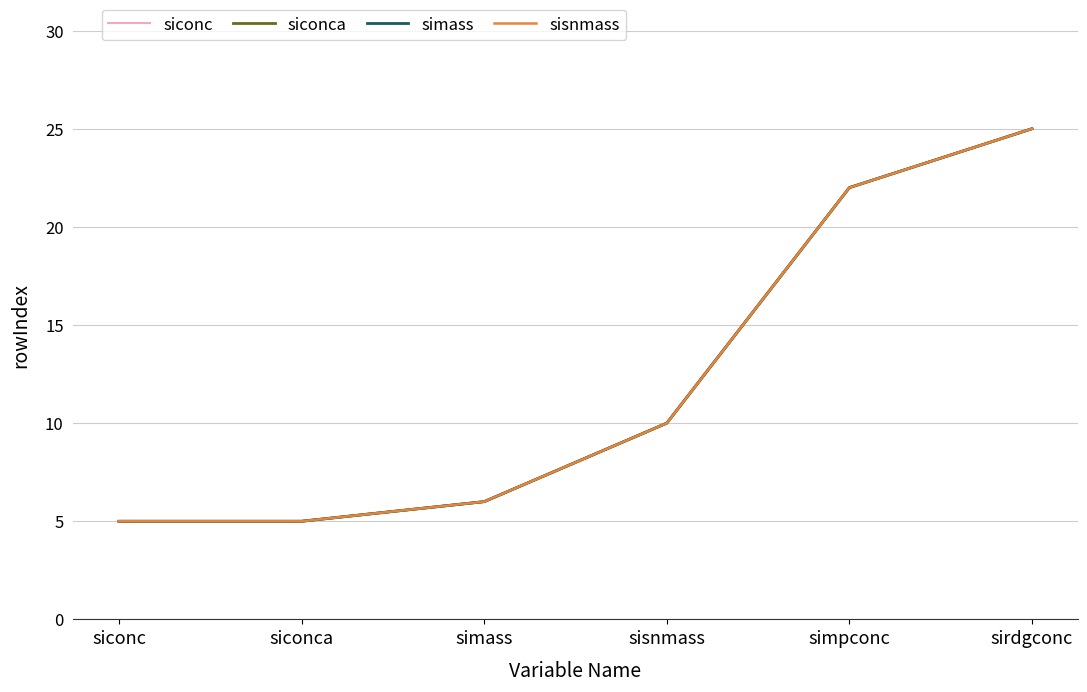

Does the chart display data point markers on the line(s)?

No